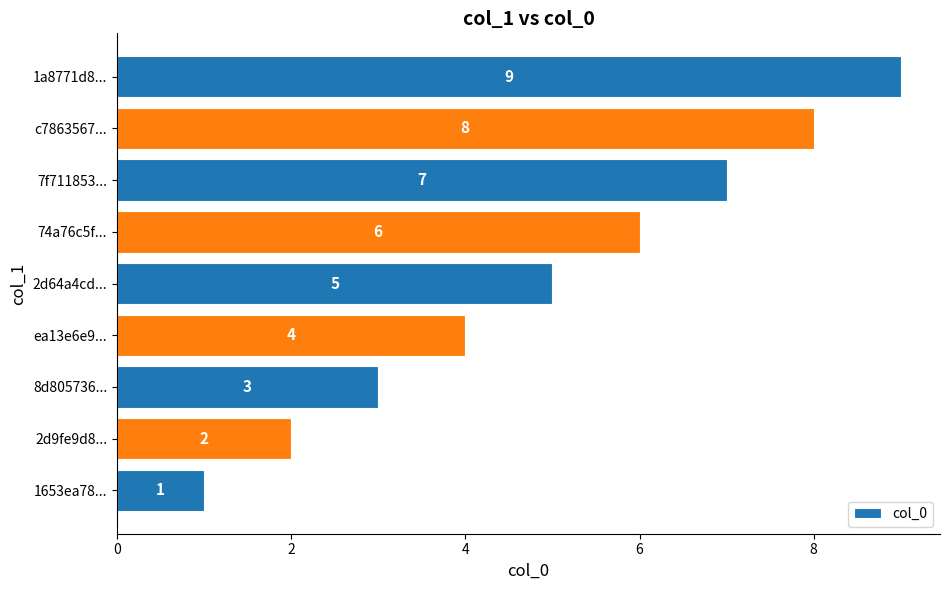

What is the ratio of the value at 1a8771d8... to the value at 7f711853...?

1.3